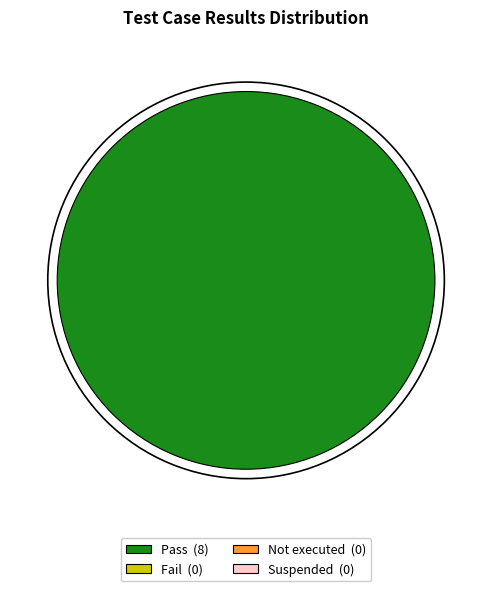

Is there a majority slice in this chart?

Yes